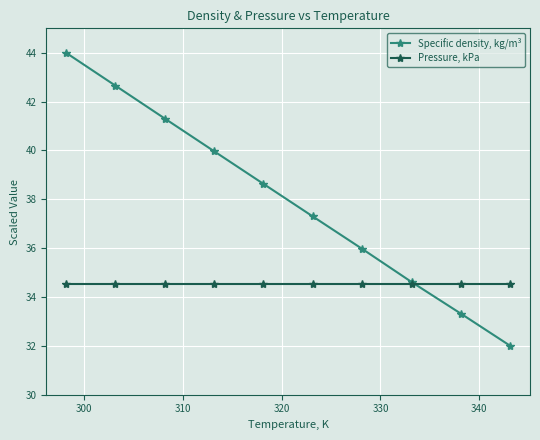

True or false: Specific density, kg/m³ has more than 2 interior local peaks.

False